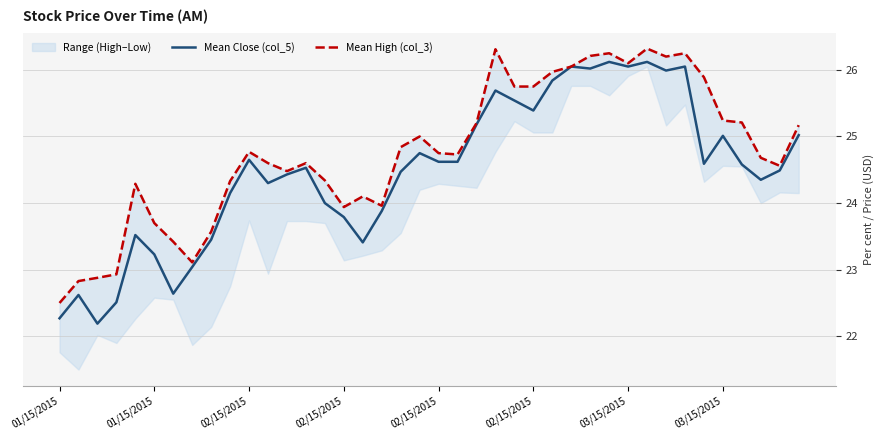

How many values in the Mean High (col_3) series are below 24?

10